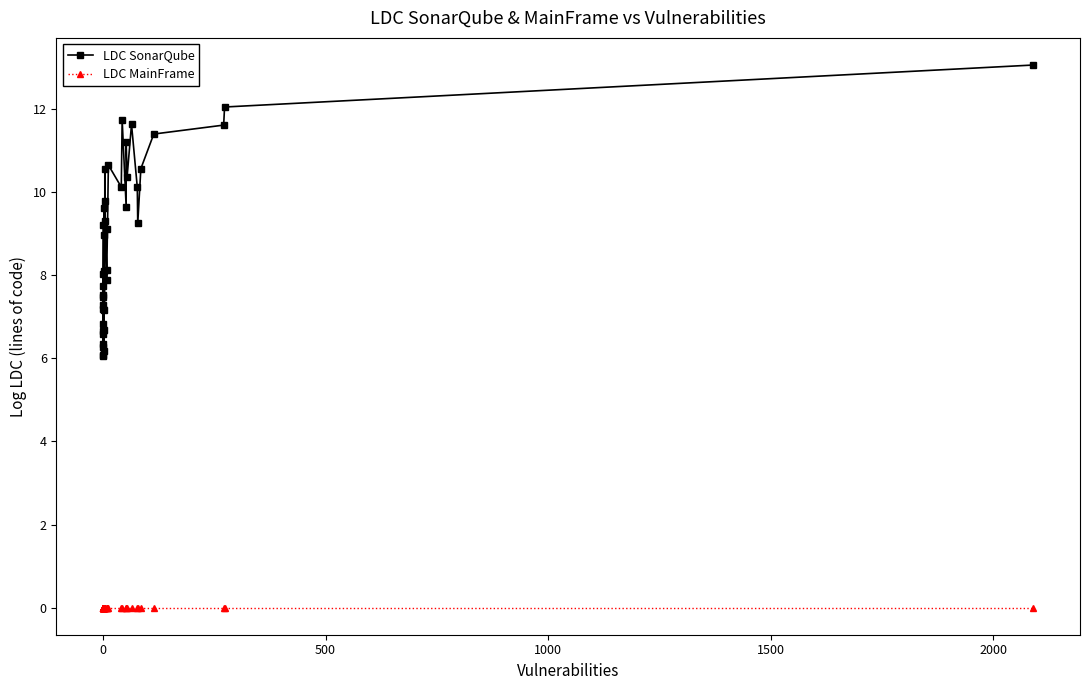

What is the label of the 31st point from the right?

9